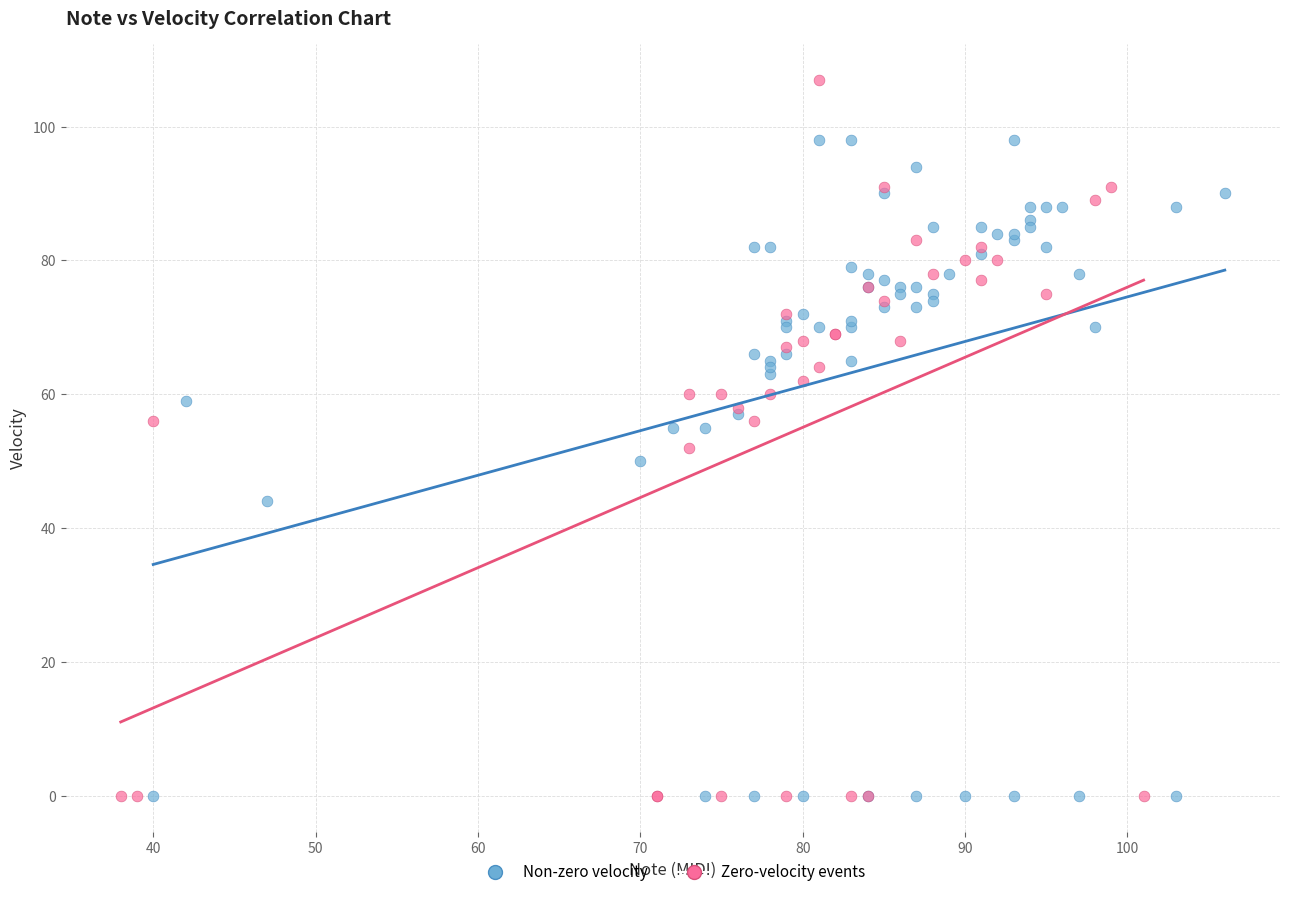

Which series has the largest Y range (max minus min)?

Zero-velocity events